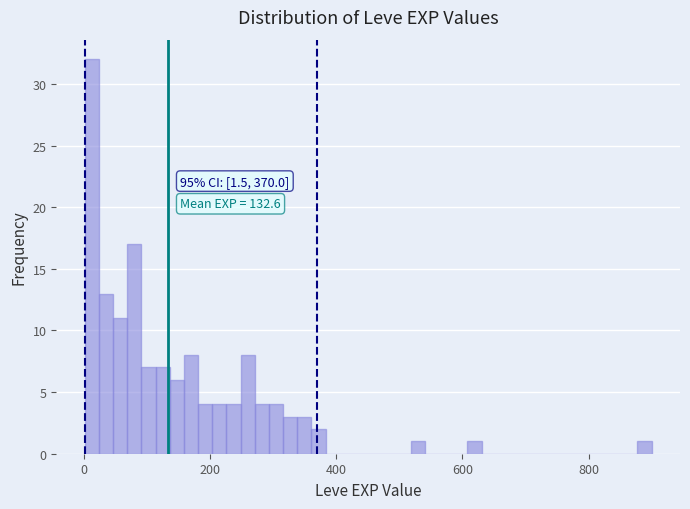

Around what value on the x-axis is the tallest bar? Give the approximate position of its centre, as read against the axis.

20